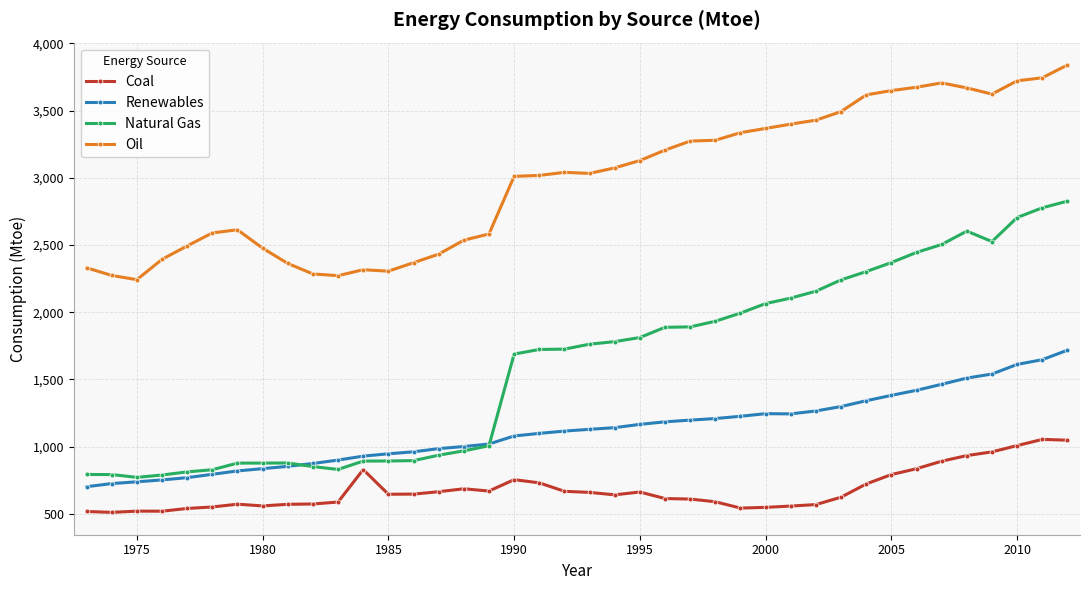

True or false: Renewables and Oil intersect in this chart.

False